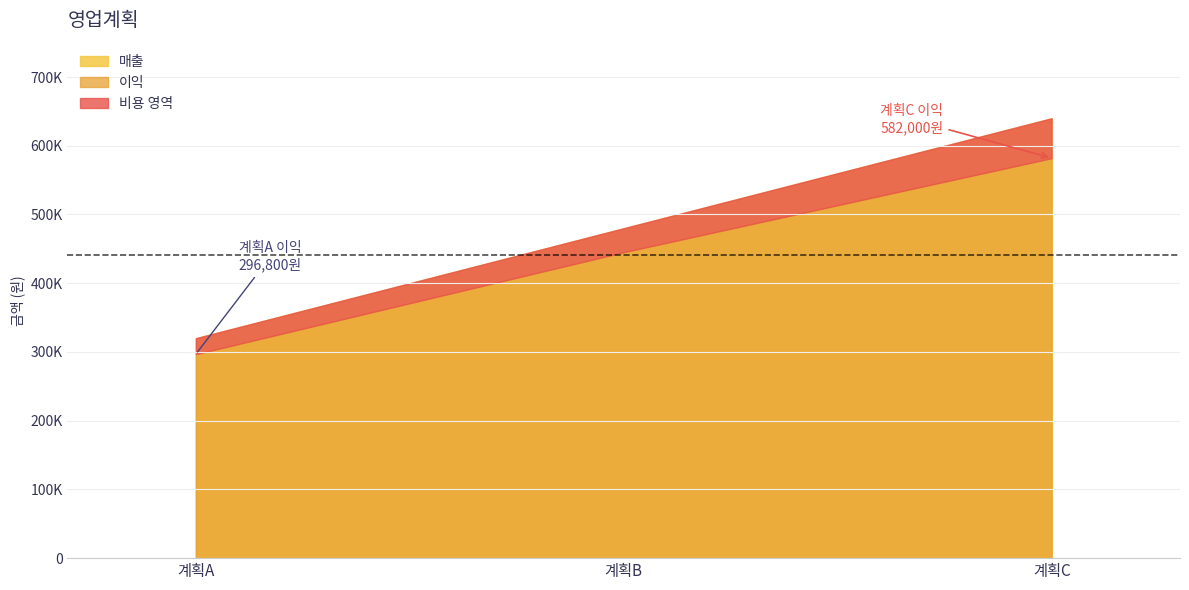

What is the difference between the highest and lowest values at 비용?

34800